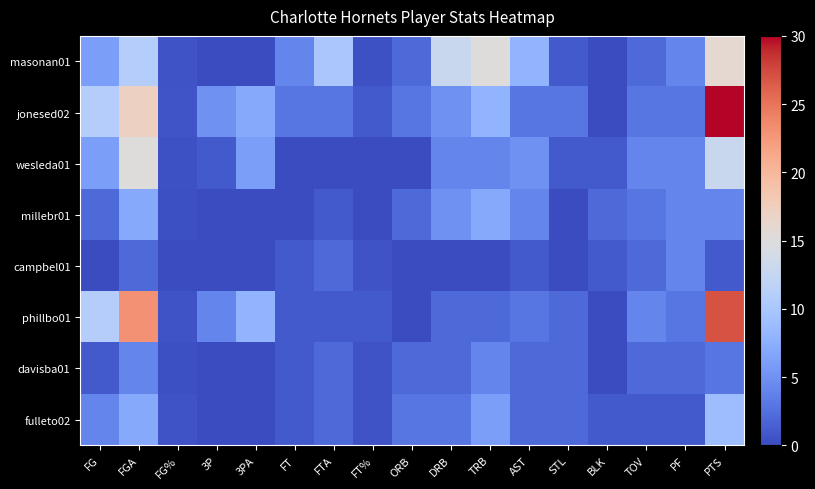

At how many categories does at least one series exceed 2?

14